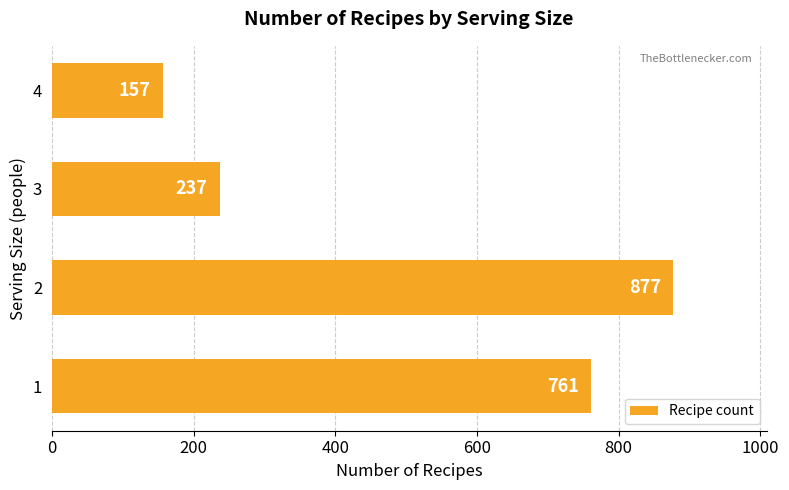

Rank the categories by value from highest to lowest.

2, 1, 3, 4